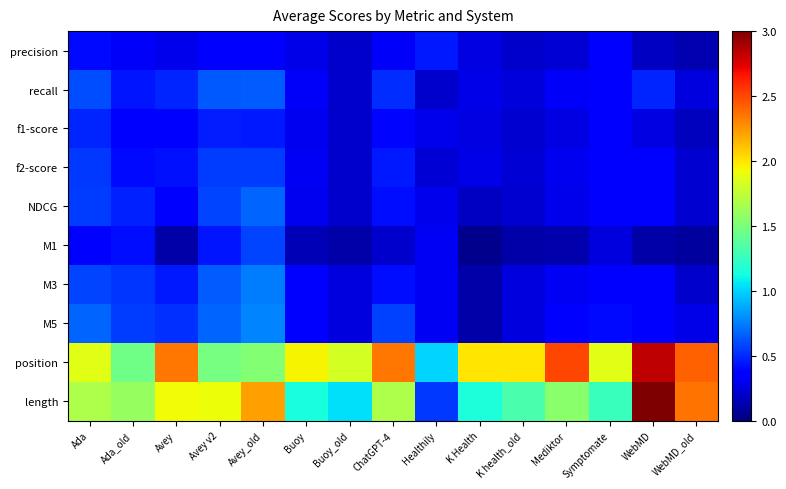

Which series changed the most between Avey_old and Buoy?

length